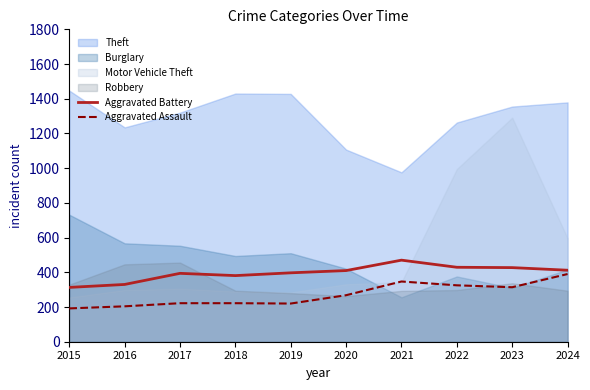

The Aggravated Battery series shows 394 at 2017. True or false?

True